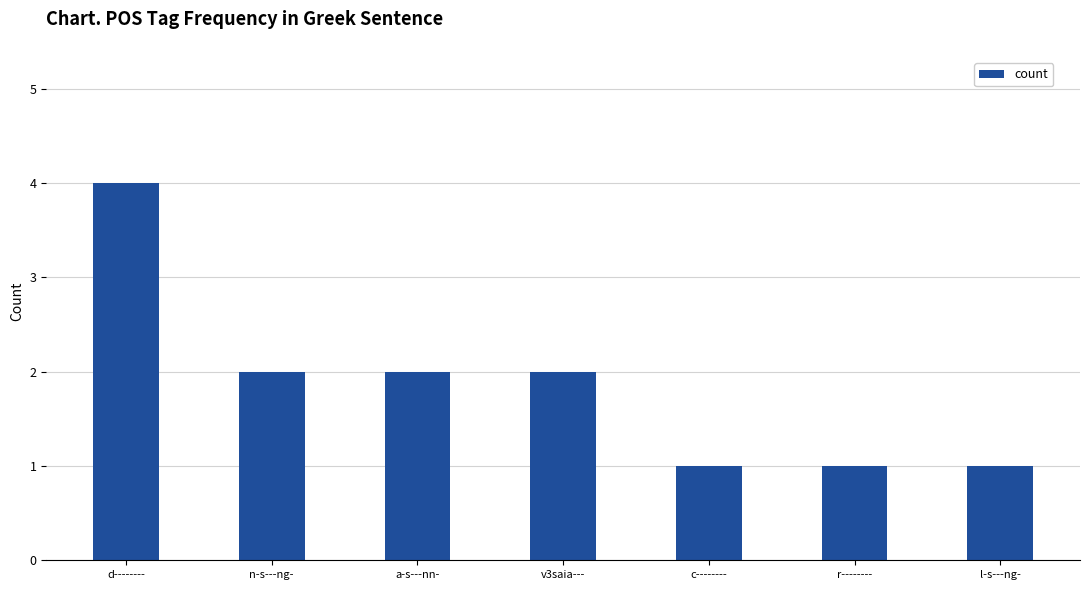

What is the value of the 5th bar from the left?

1